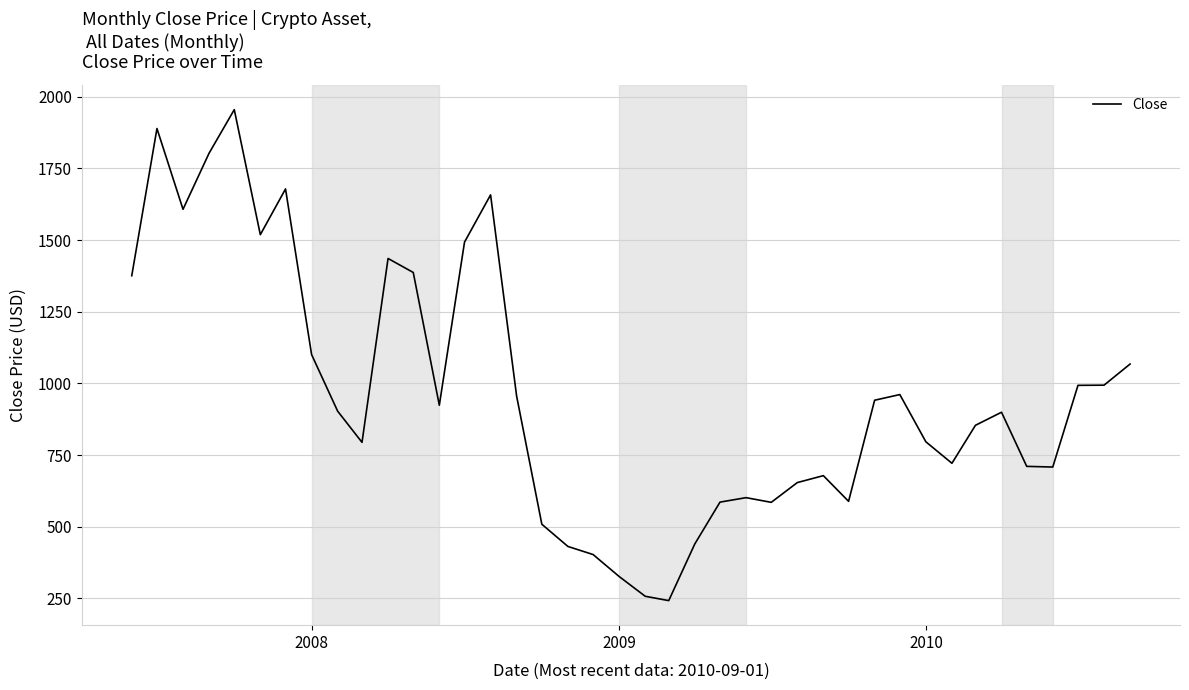

What is the smallest value displayed?

241.9